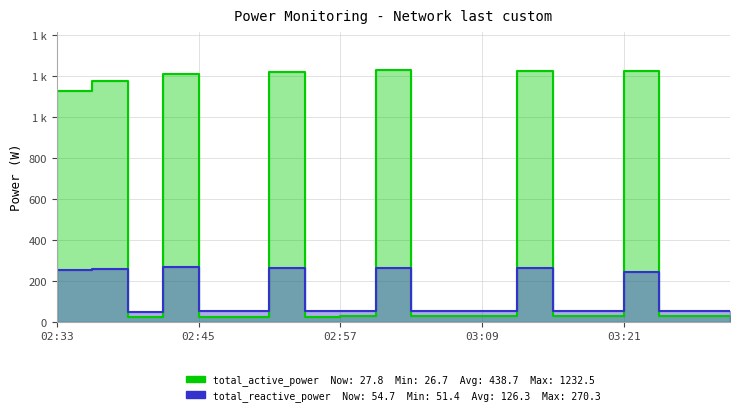

Is it true that total_active_power equals 40.2 at 02:57?

False